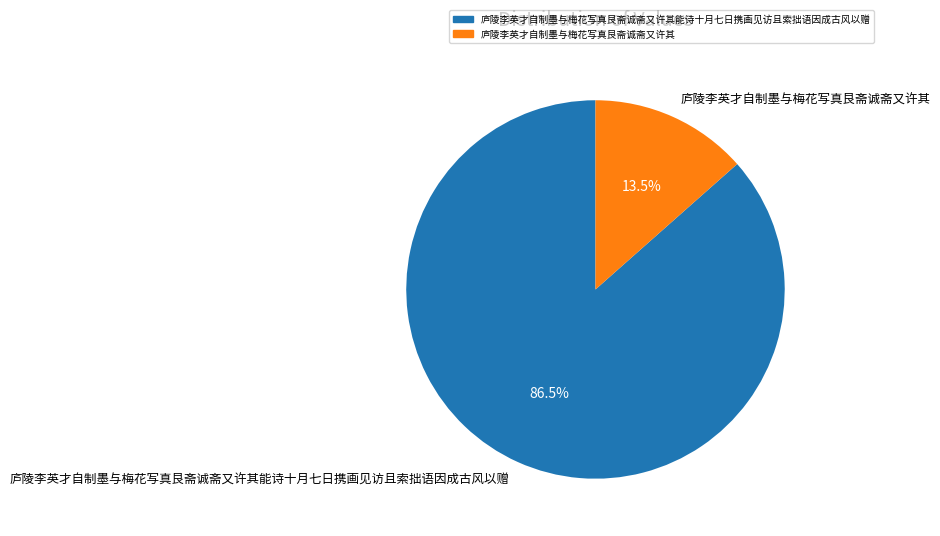

What is the majority slice?

庐陵李英才自制墨与梅花写真艮斋诚斋又许其能诗十月七日携画见访且索拙语因成古风以赠